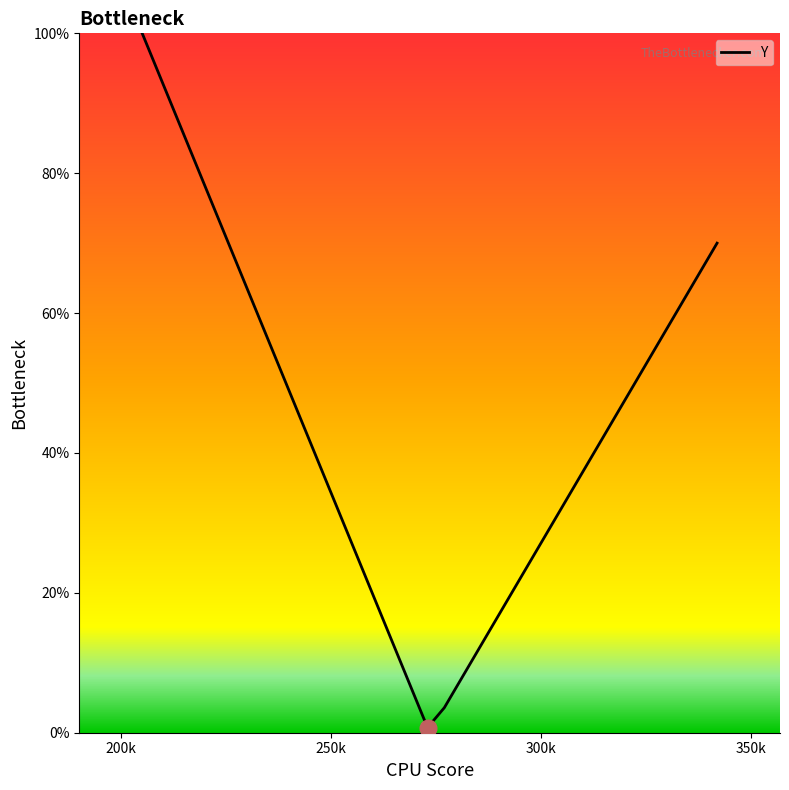

How many interior local valleys (lower than both neighbors) does the data have?

1